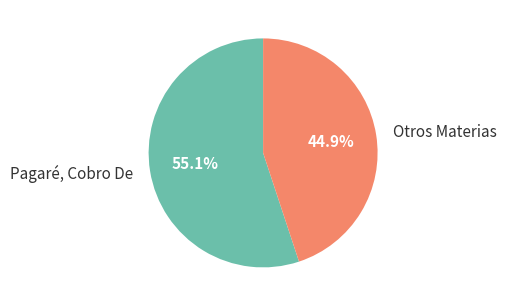

How many slices are in this pie chart?

2